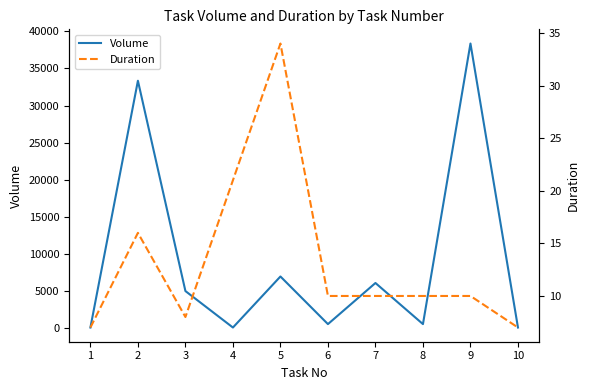

What is the greatest value displayed?

38350